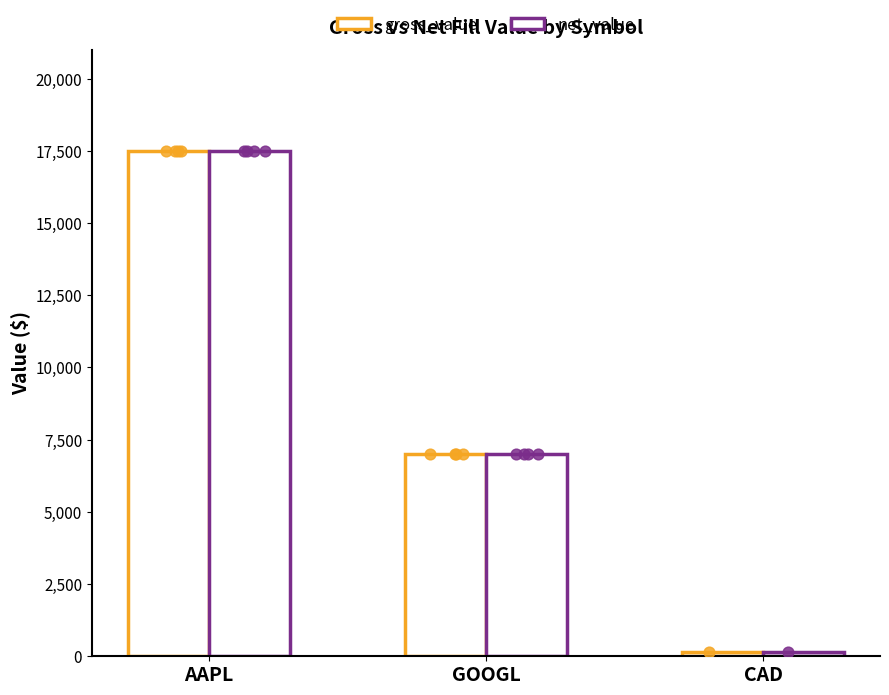

At which category is the sum across all series the highest?

AAPL